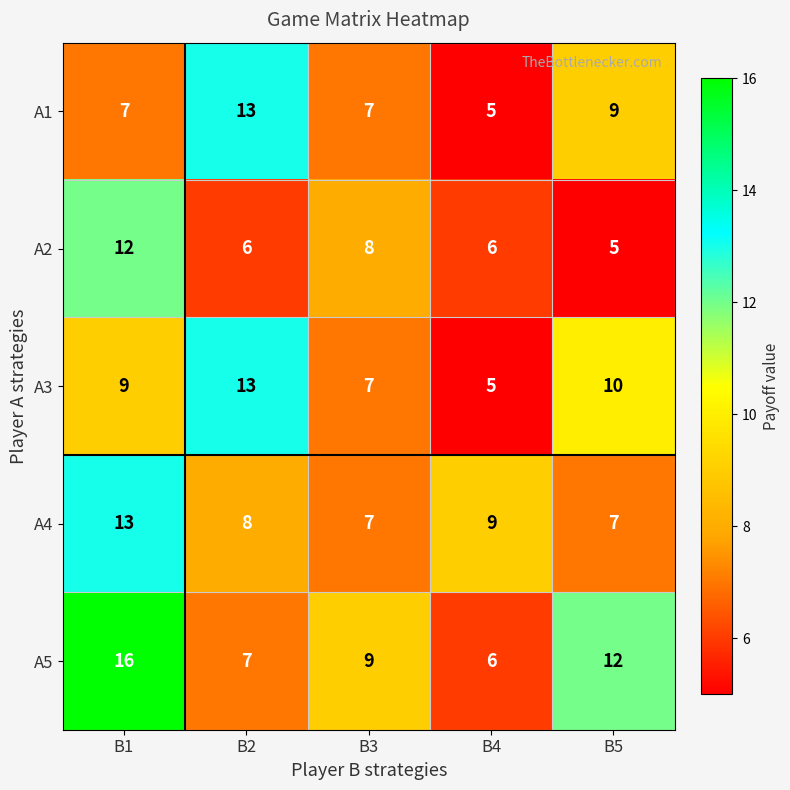

How many series are shown in this chart?

5